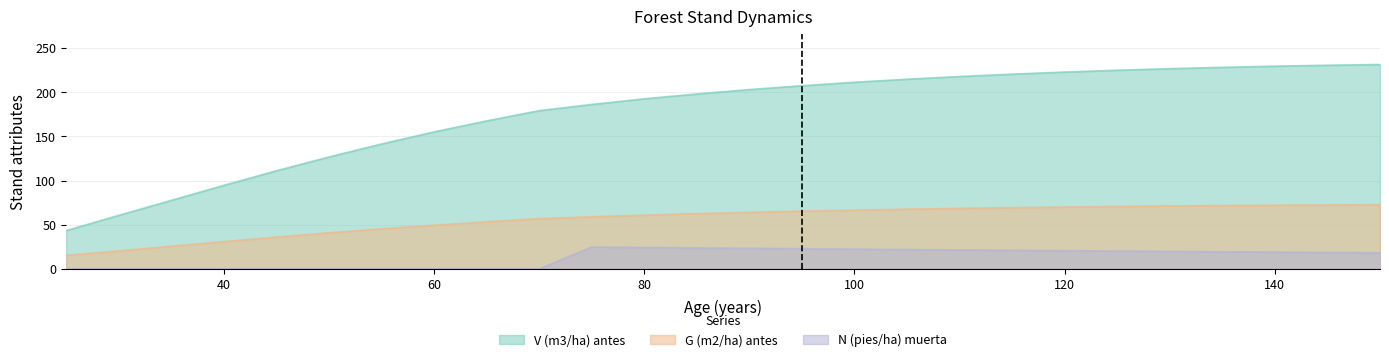

True or false: N (pies/ha) muerta and G (m2/ha) antes intersect in this chart.

False